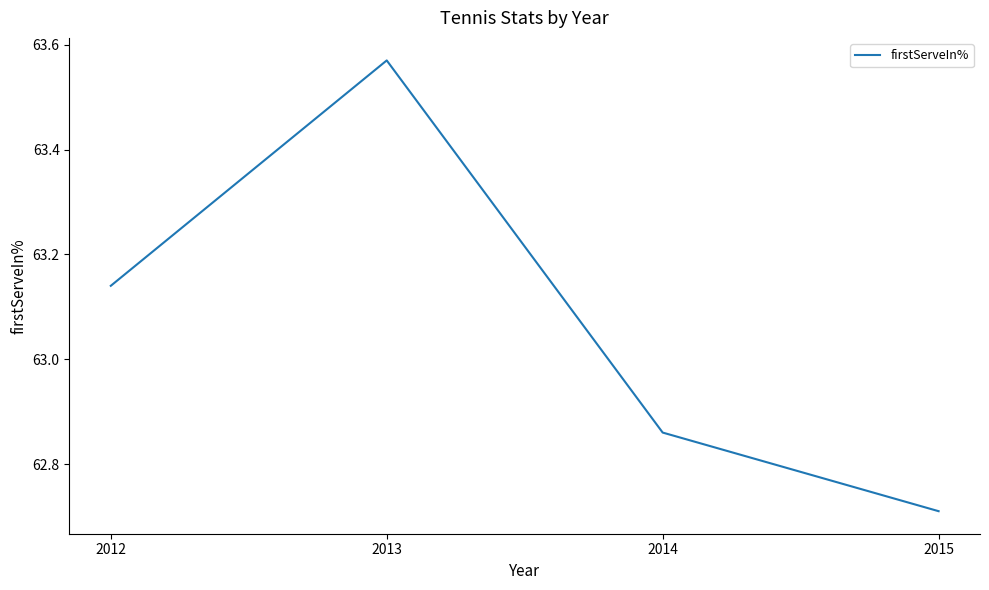

How many distinct data groups are displayed?

1